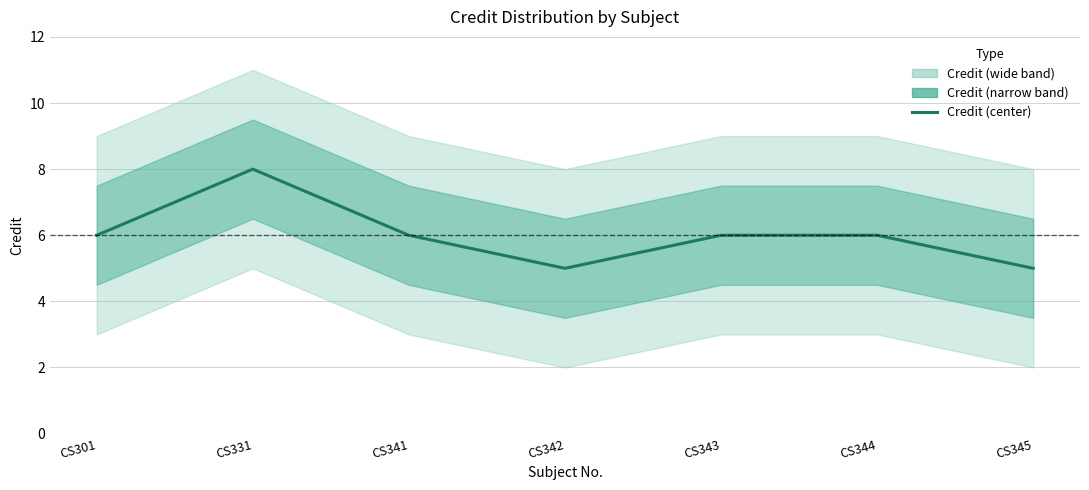

What is the sum of the values at CS342 and CS341?

11